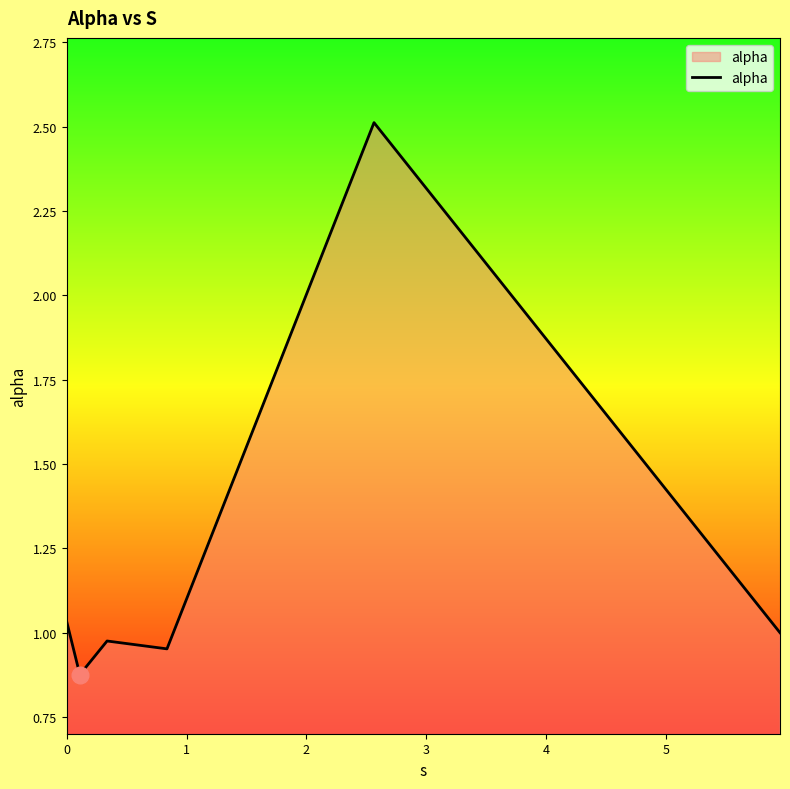

What is the difference between the maximum and second lowest values?

1.6